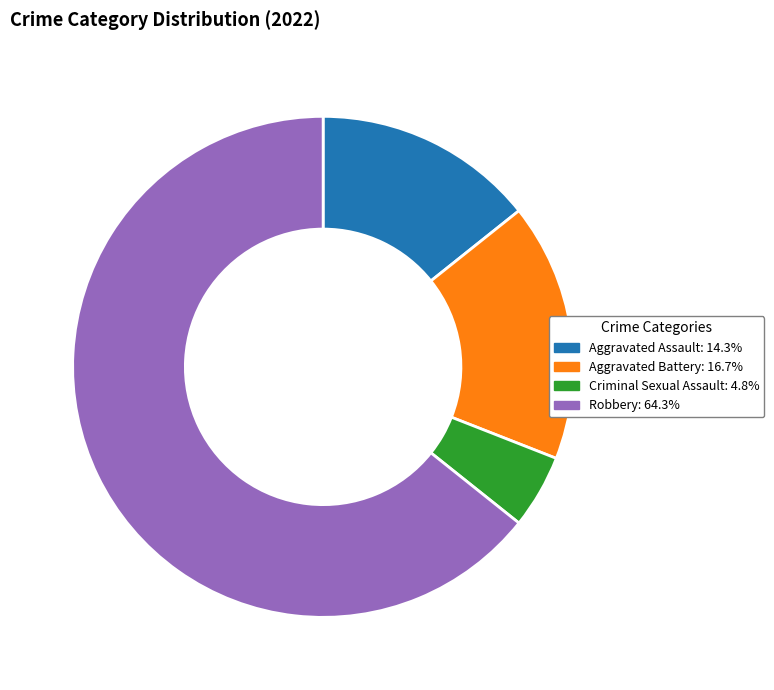

Does any single category account for the majority?

Yes